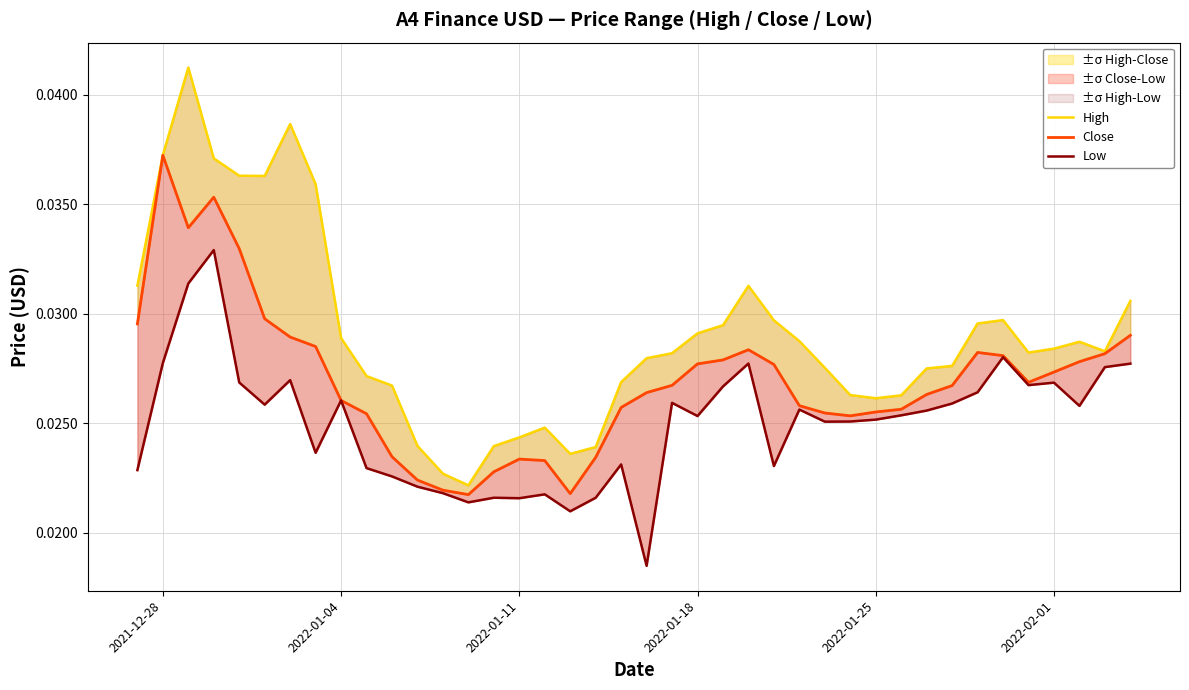

True or false: High has more than 1 interior local peaks.

True